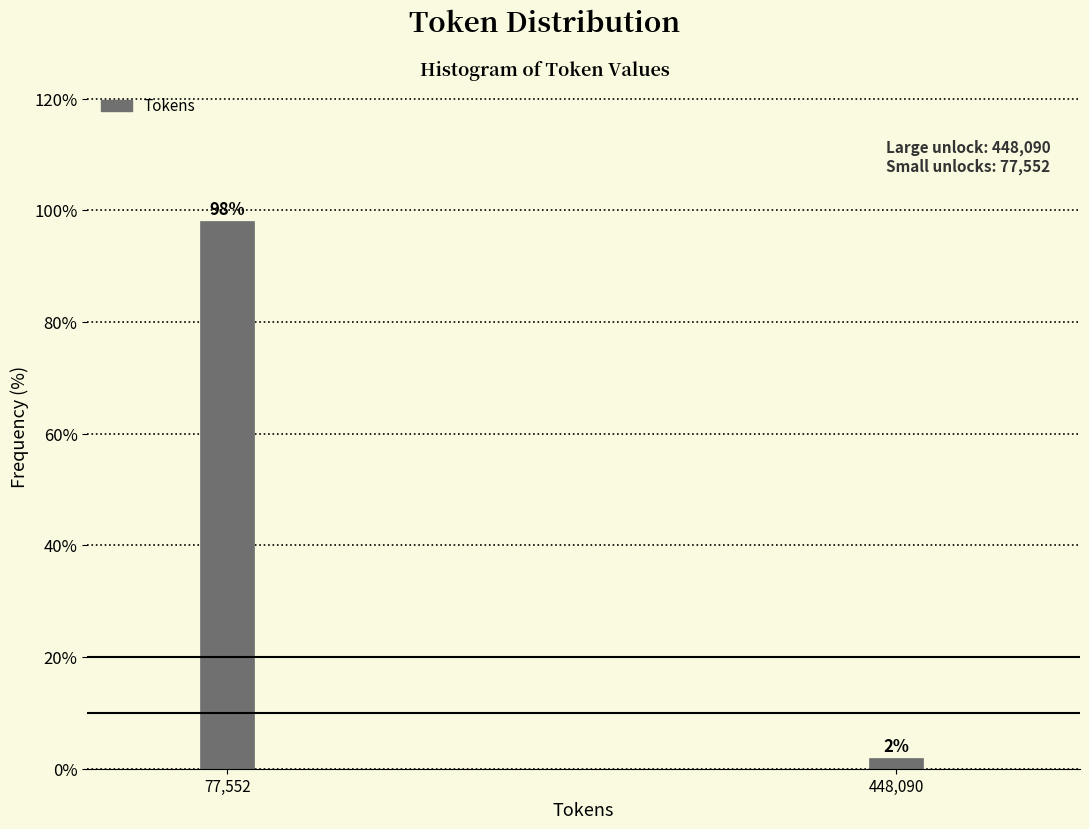

Between 448,090 and 77,552, which is larger?

77,552